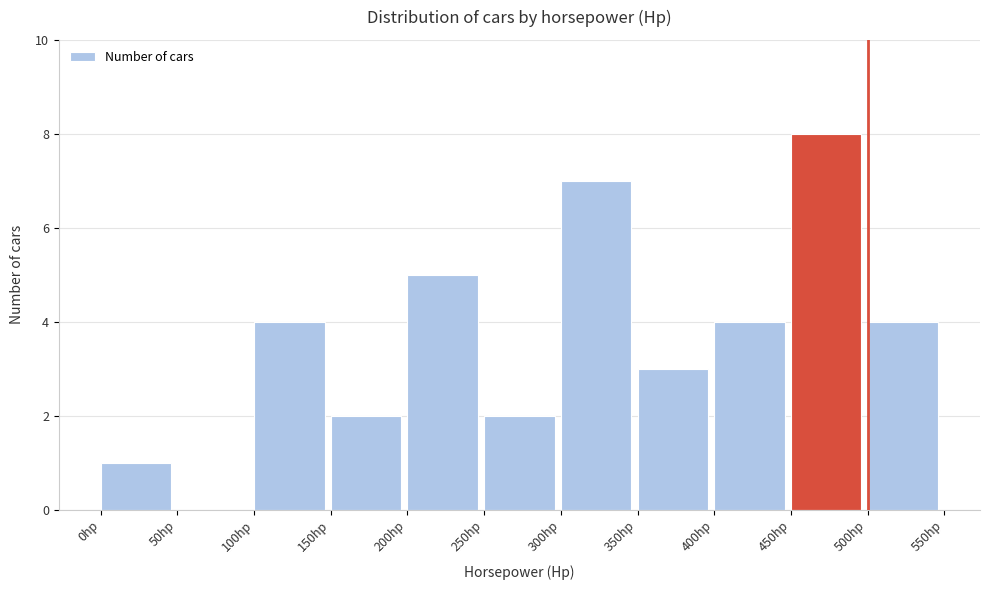

Over which range of the x-axis is the bar tallest?

450 to 500